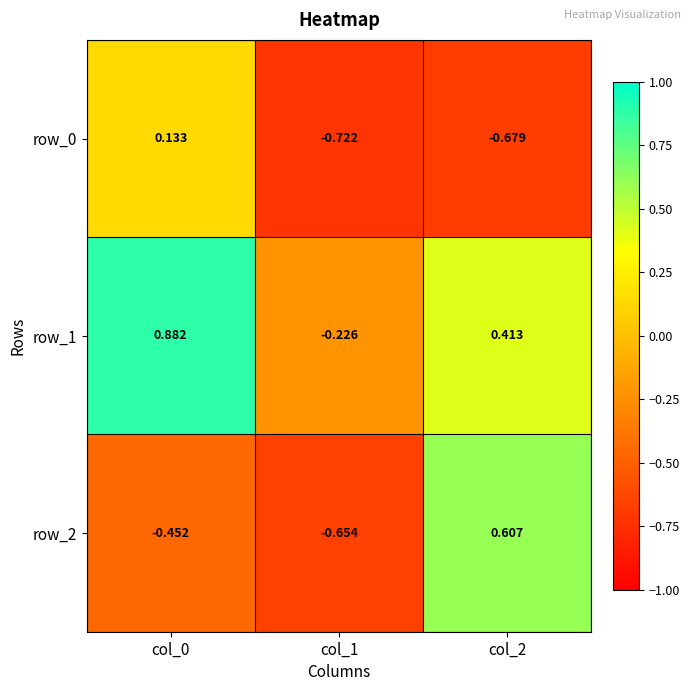

How many data points does each series have?

3